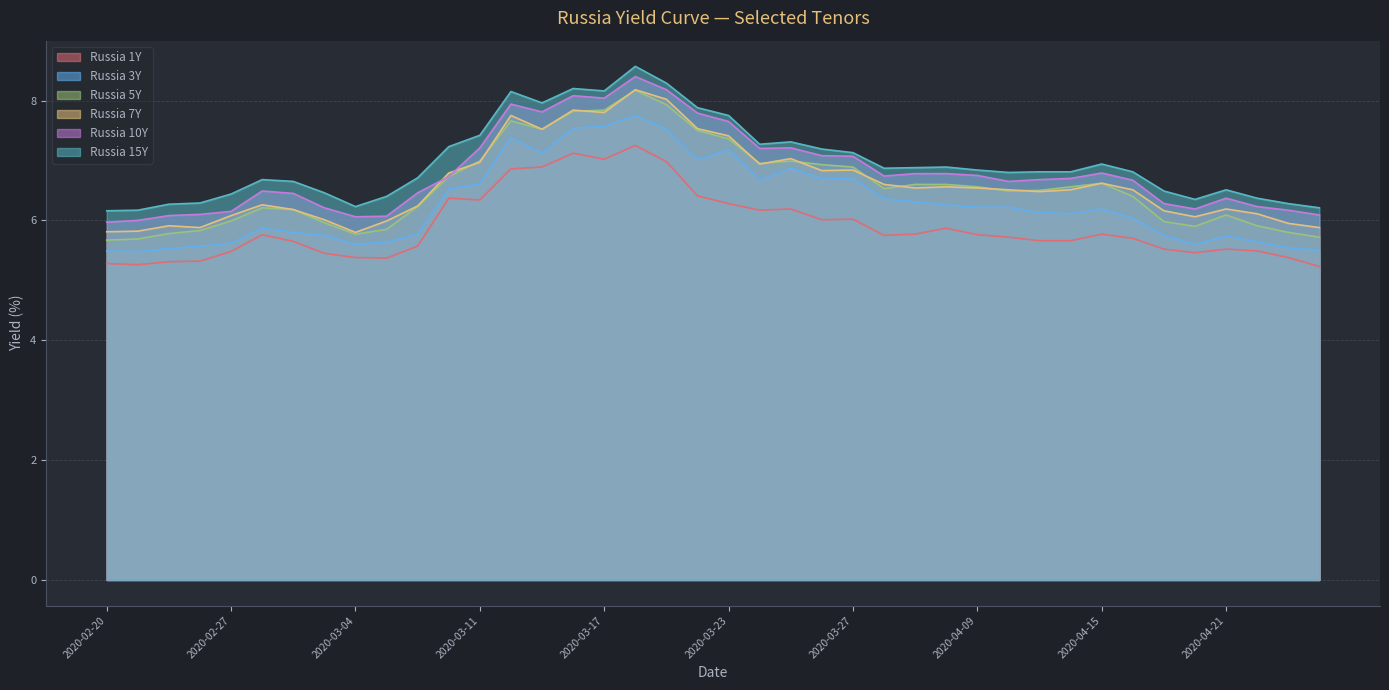

Which series has the widest spread of values?

Russia 5Y